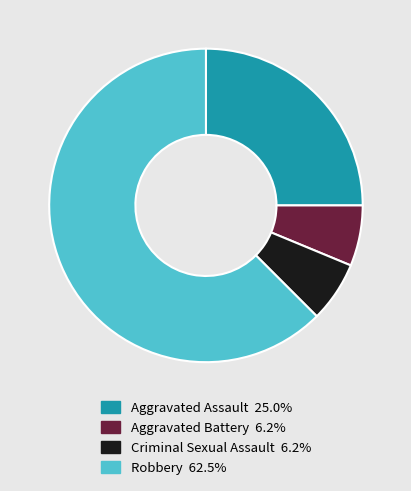

True or false: Aggravated Assault accounts for 14% of the total.

False